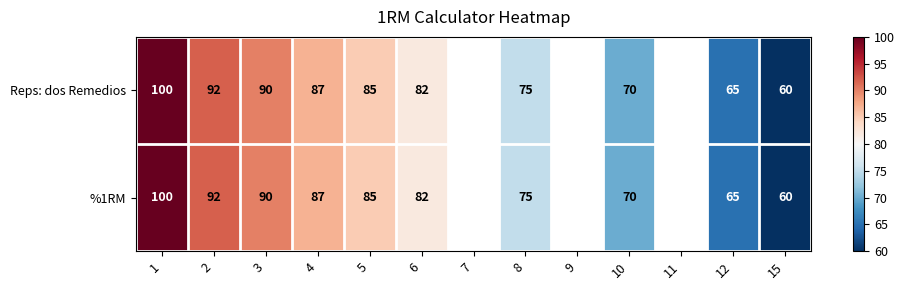

At which category is the sum across all series the highest?

1